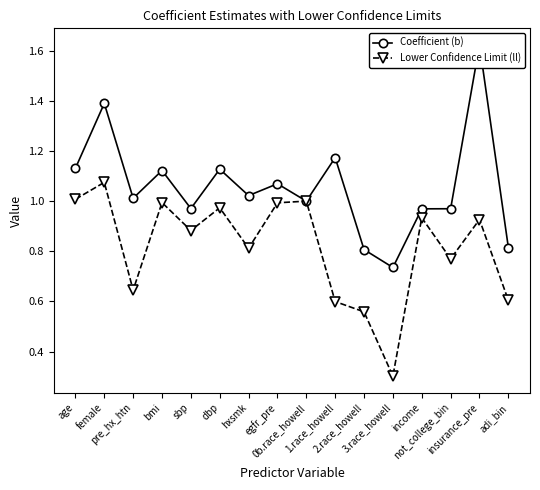

Is it true that Coefficient (b) equals 1.4 at female?

True